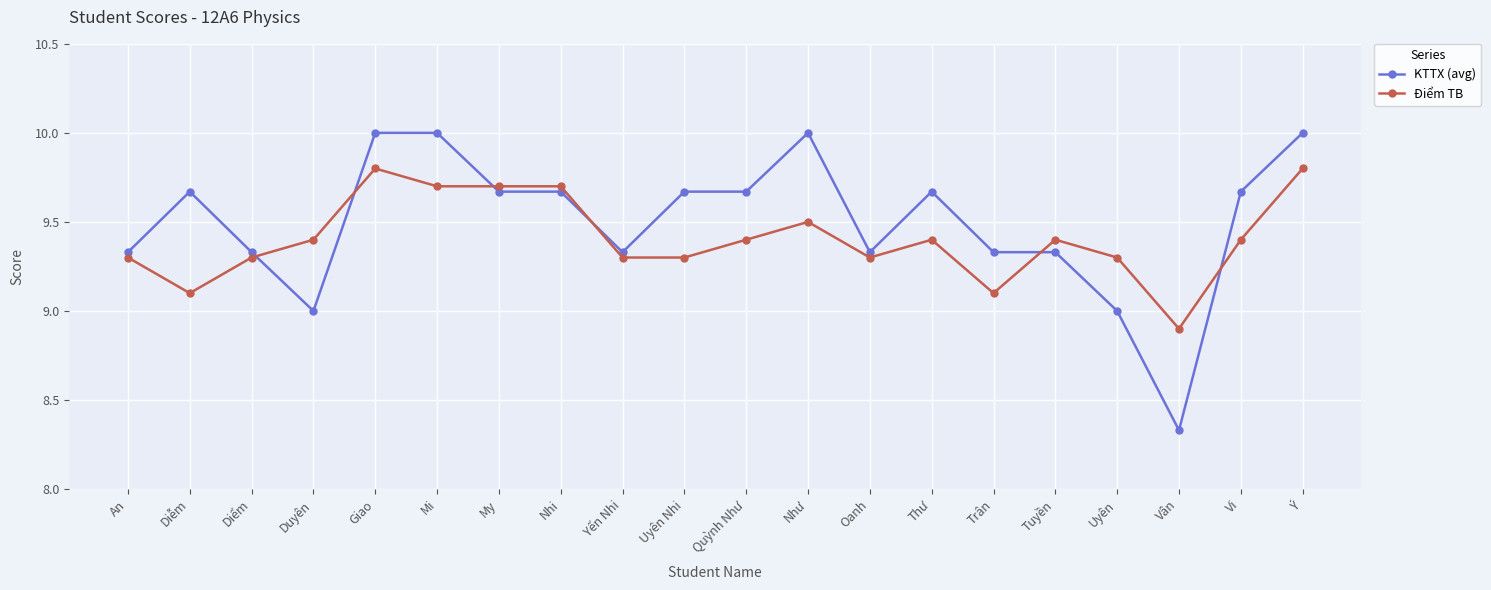

What is the label of the 2nd point from the right?

Vi